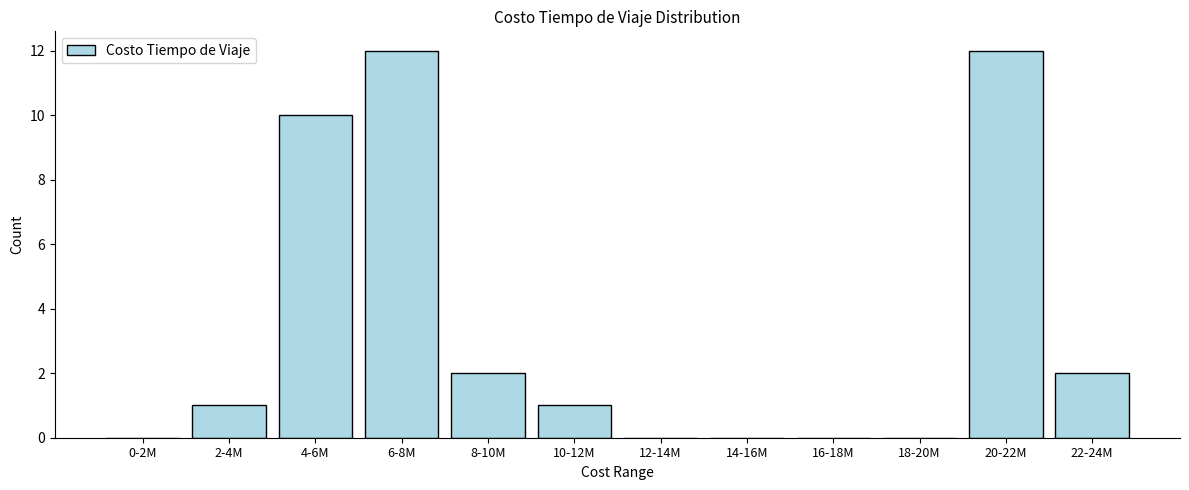

Reading left to right, what are all the values shown in this chart?

0-2M=0	2-4M=1	4-6M=10	6-8M=12	8-10M=2	10-12M=1	12-14M=0	14-16M=0	16-18M=0	18-20M=0	20-22M=12	22-24M=2